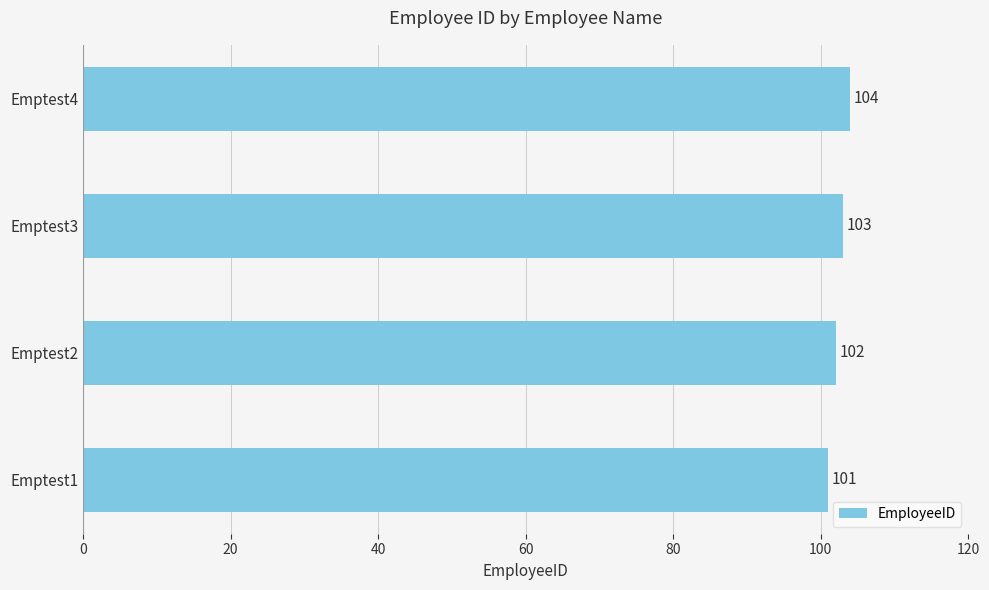

What is the sum of all values?

410